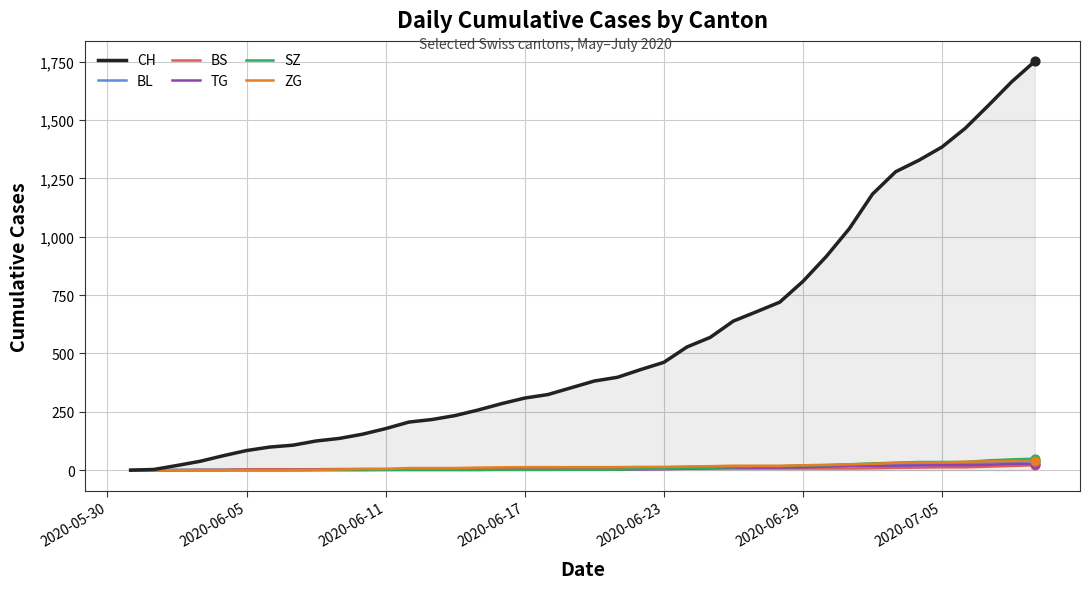

What is the highest value of the CH series?

1752